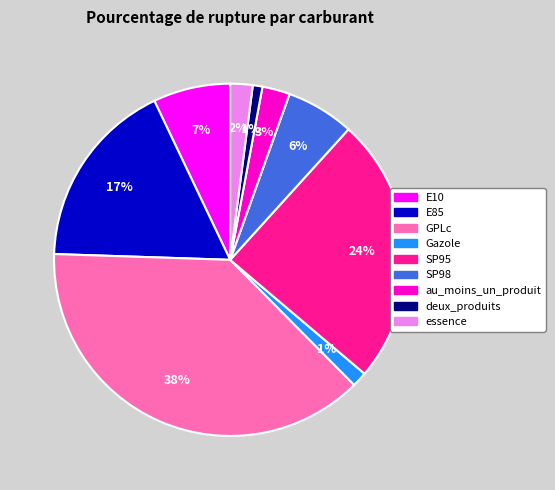

True or false: SP95 accounts for 24% of the total.

True